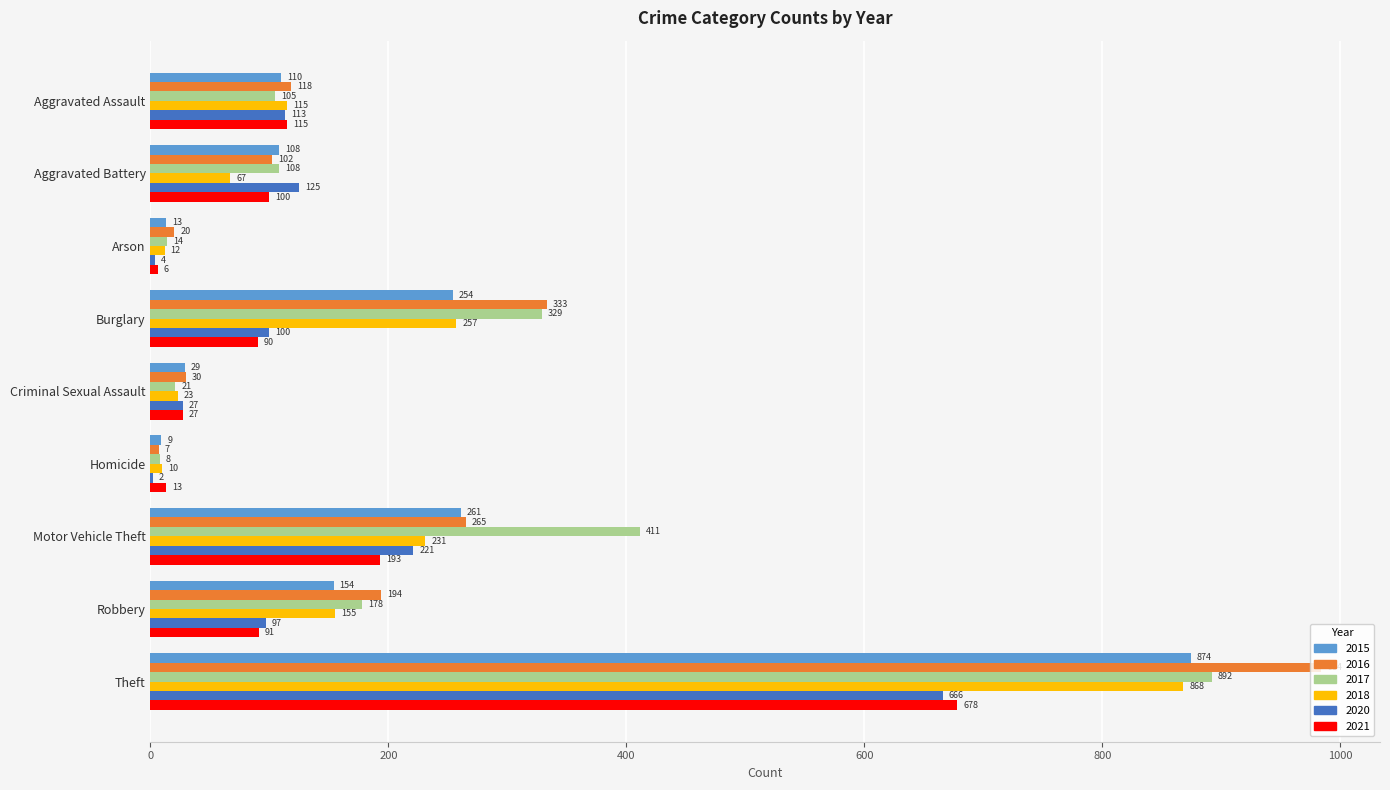

Where is 2020 nearest to the value 334?

Motor Vehicle Theft